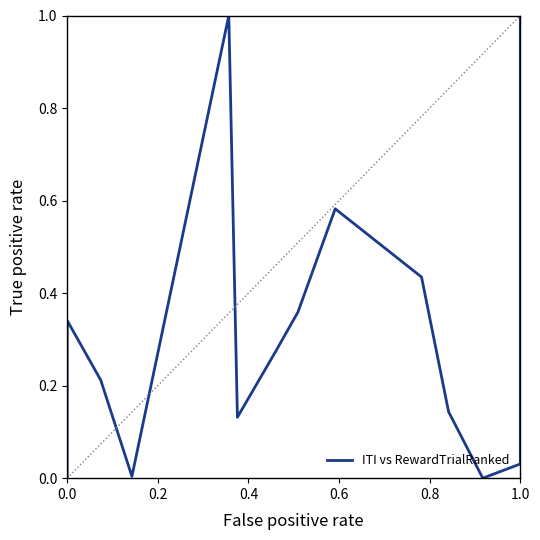

What is the approximate value at 0.4?

0.2